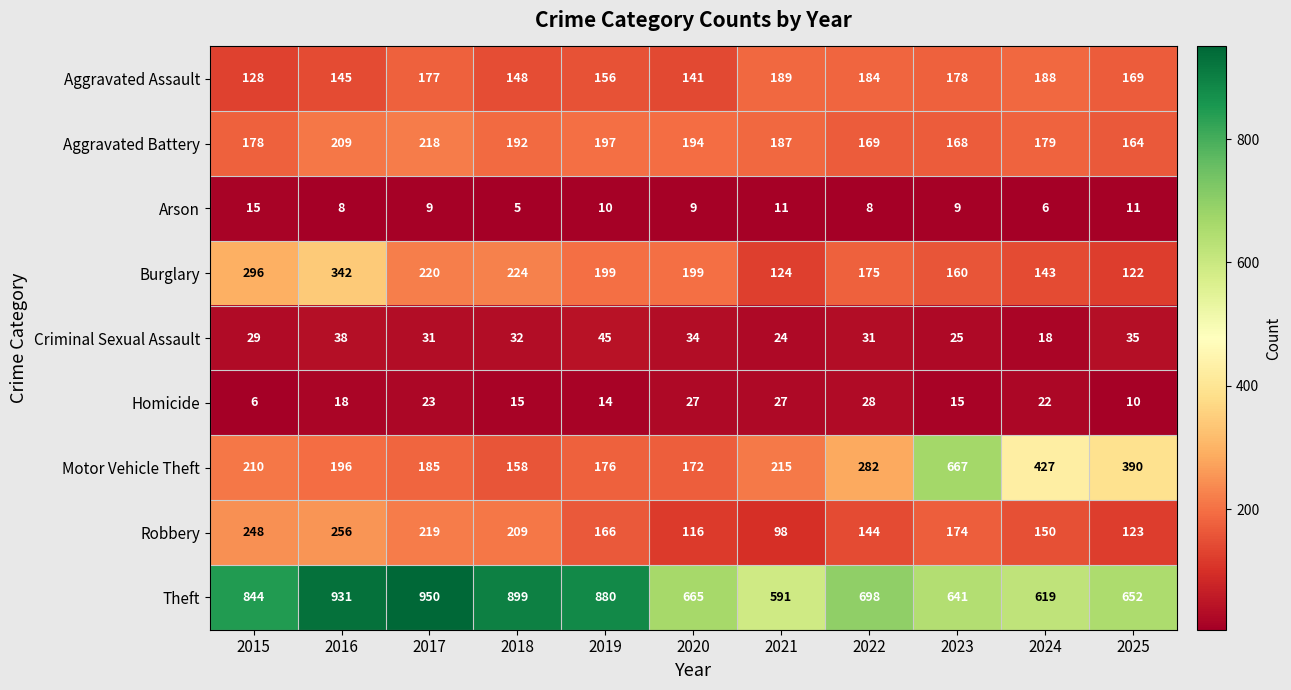

How many series are shown in this chart?

9